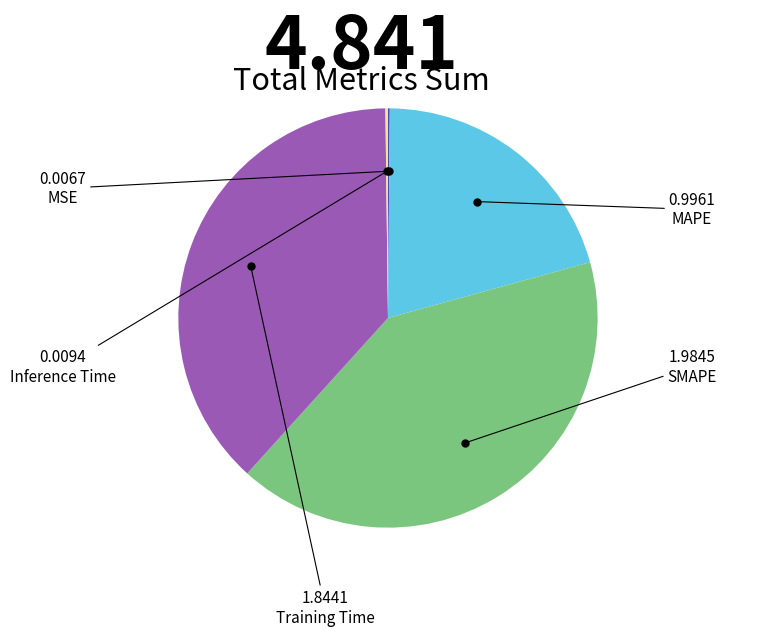

Is it true that SMAPE is 41% of the pie?

True